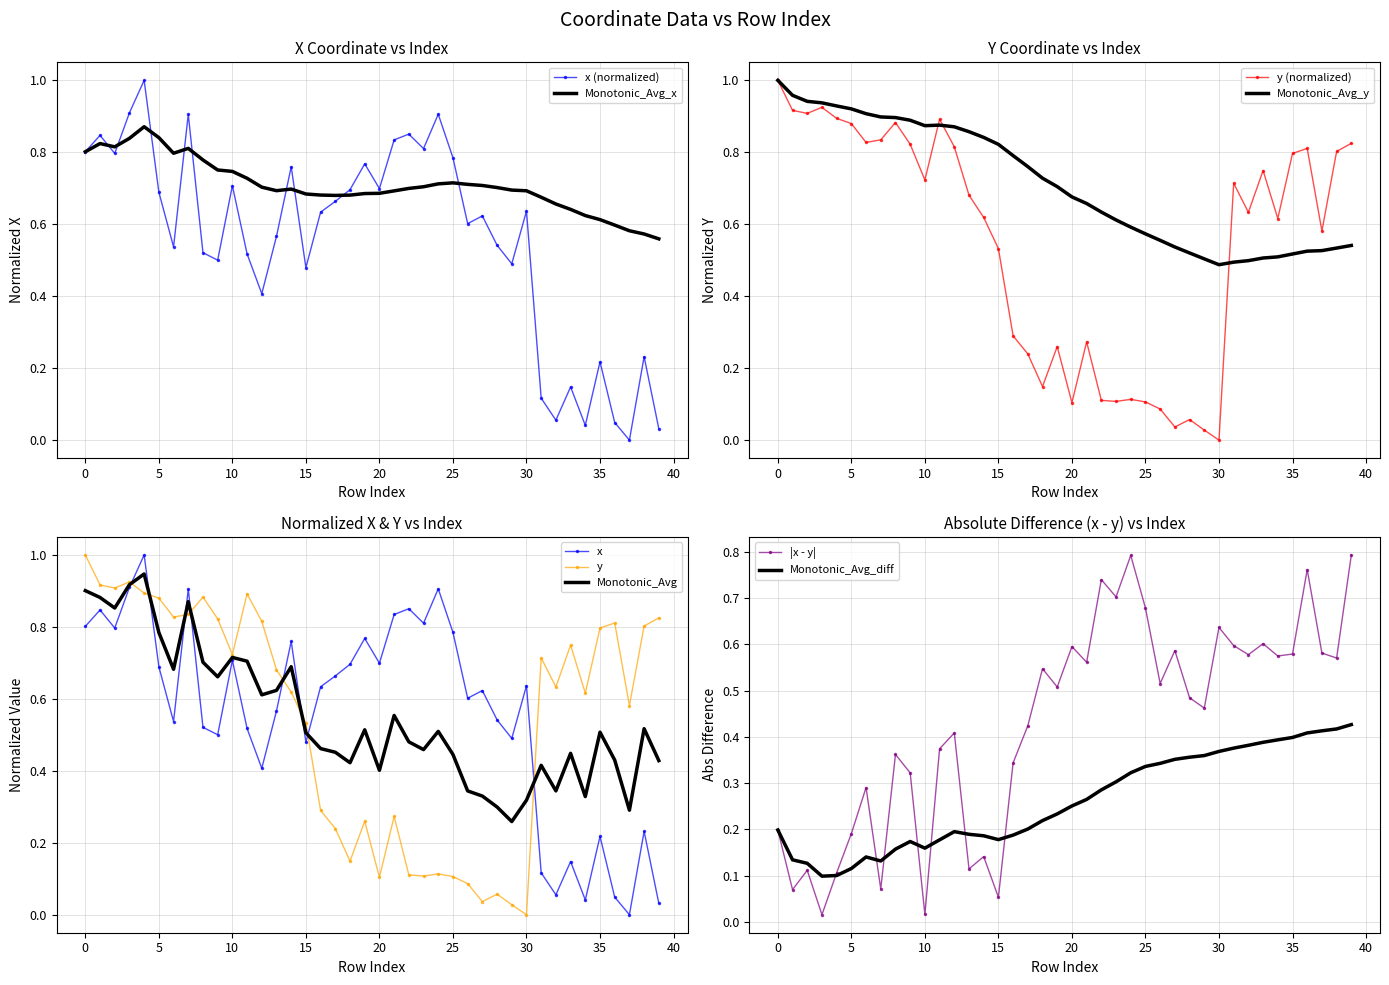

Where do y and x first cross each other?

3 and 4